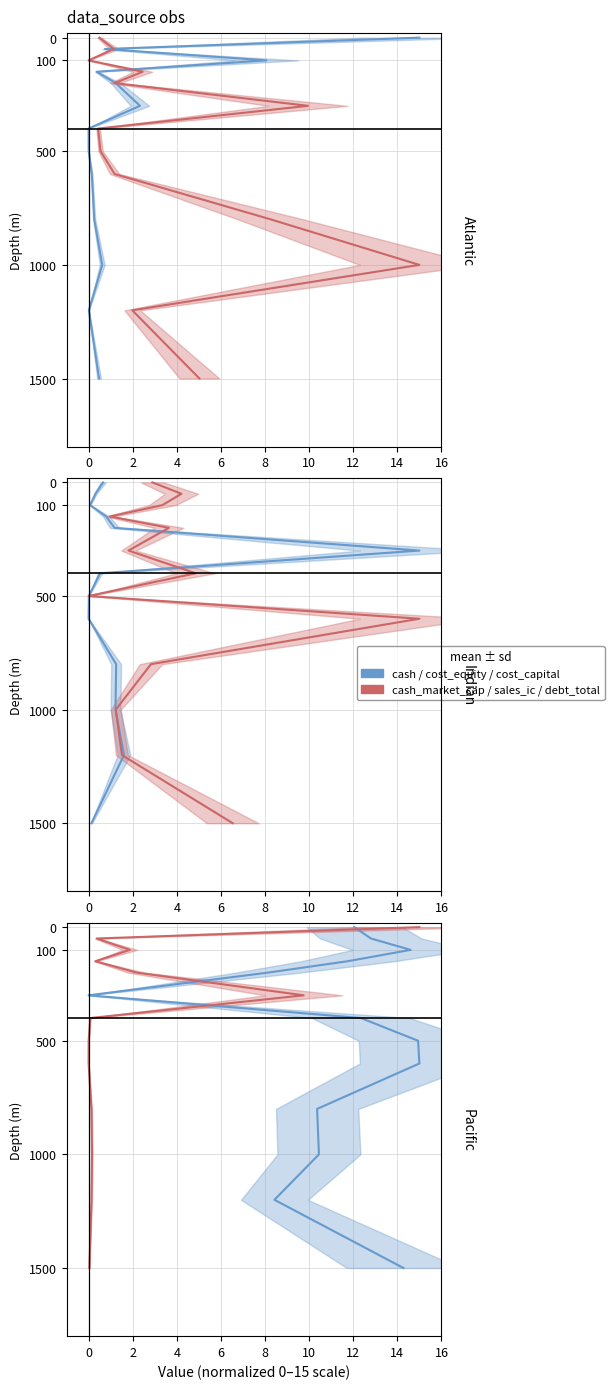

Is this an area chart (filled region under the line)?

No